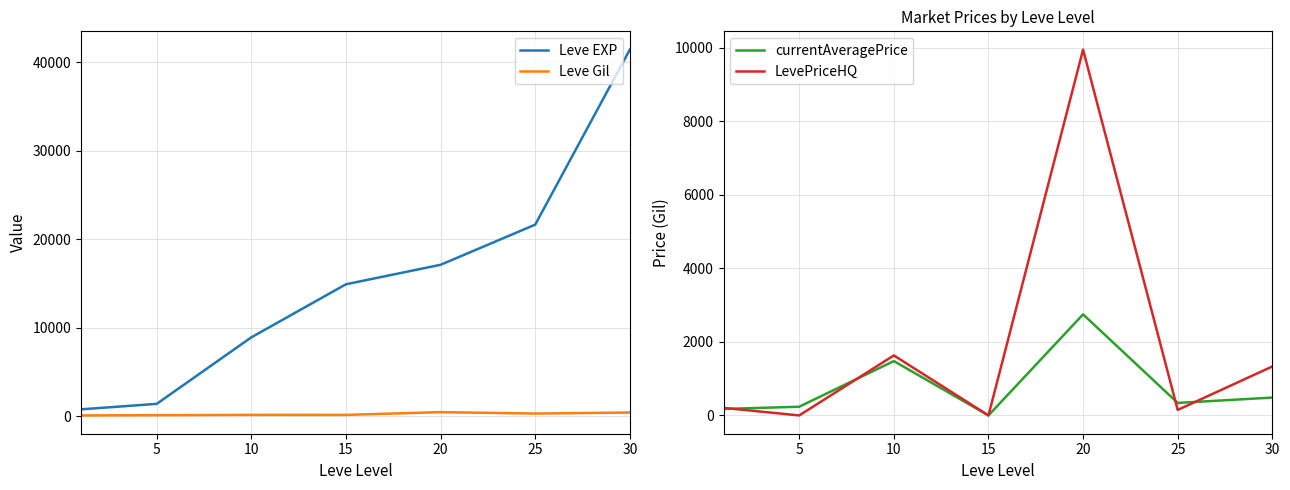

What is the value of the Leve Gil point at the 5th from the left?

485.0